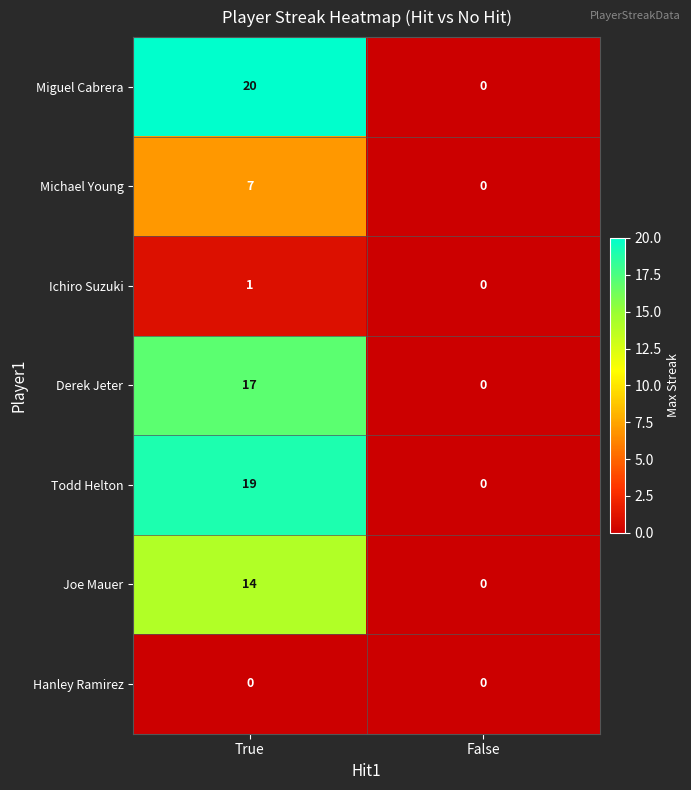

List the labels in order of Derek Jeter value, smallest first.

False, True